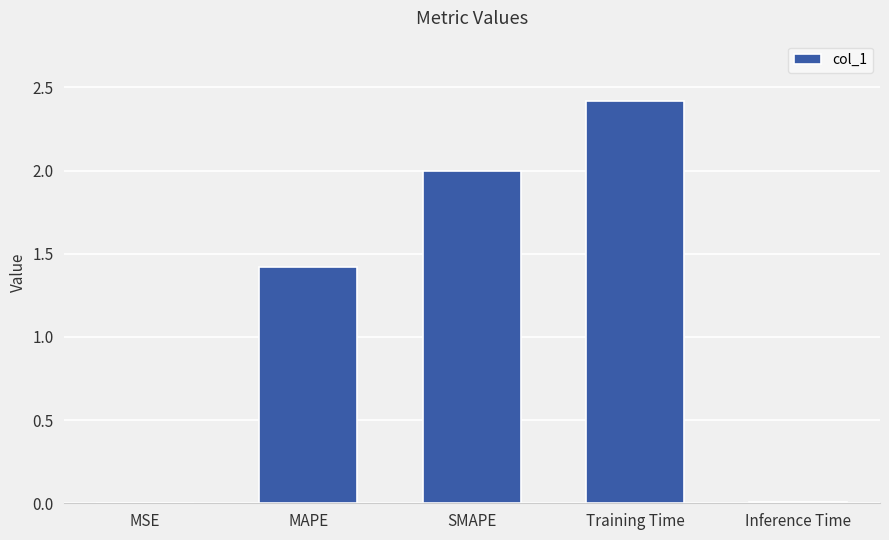

Which has a higher value, MAPE or Training Time?

Training Time